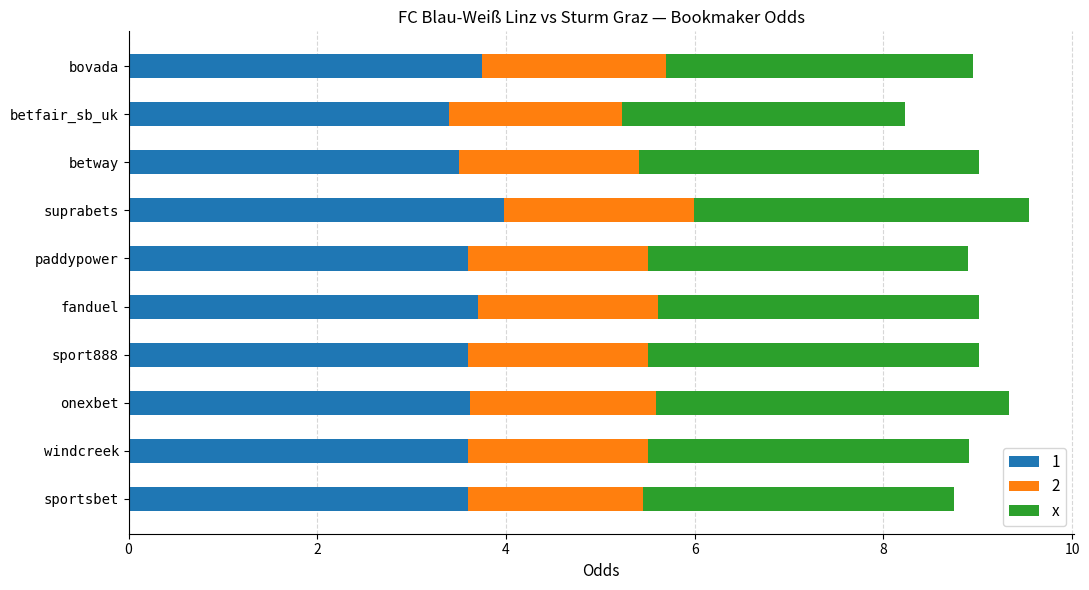

What is the average value of the 1 series?

3.6